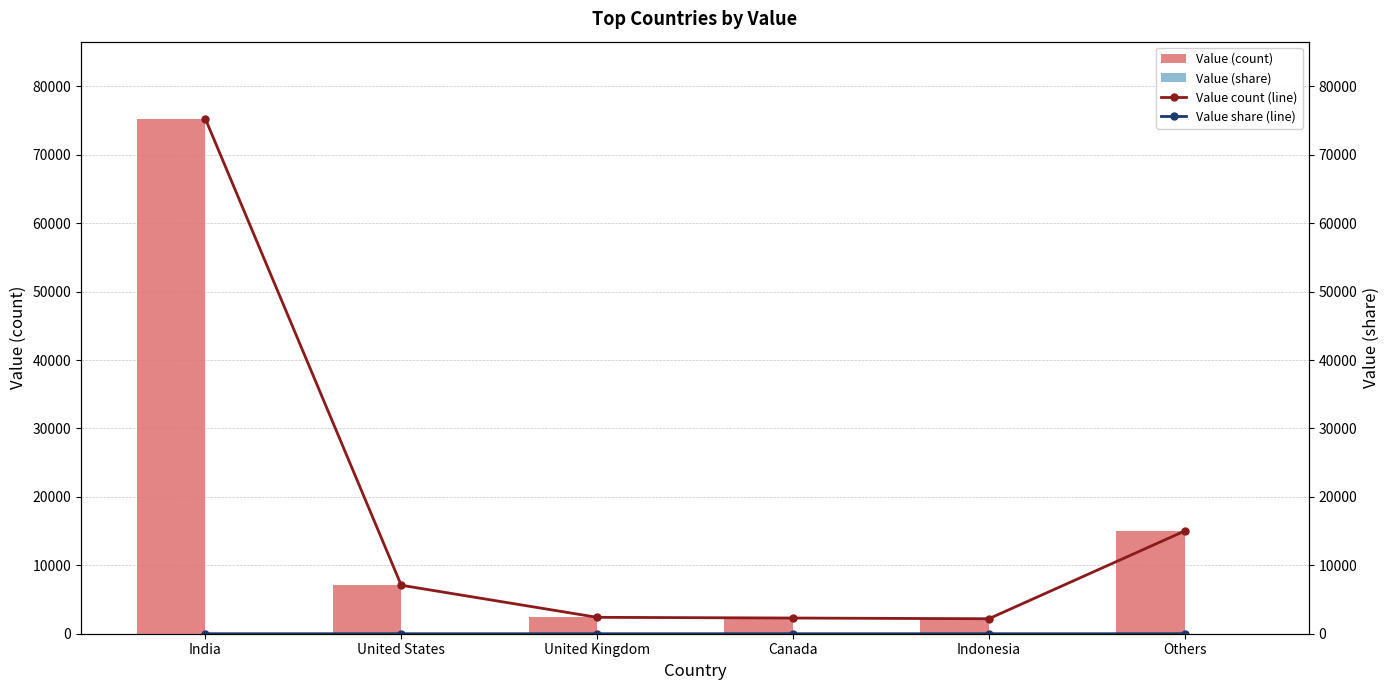

What is the label of the 3rd bar from the left?

United Kingdom